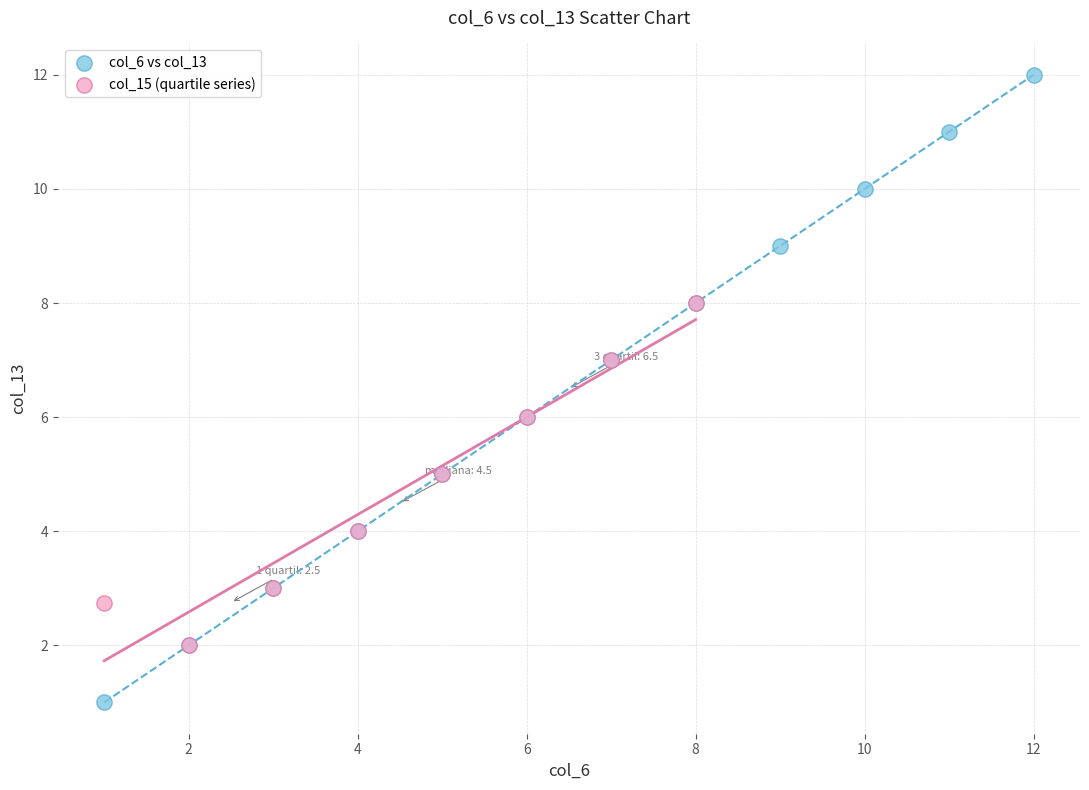

Which series contains the lowest Y value?

col_6 vs col_13